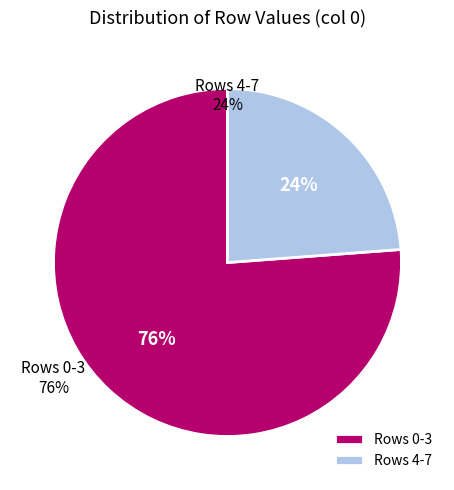

Rank the categories by value from lowest to highest.

Rows 4-7, Rows 0-3